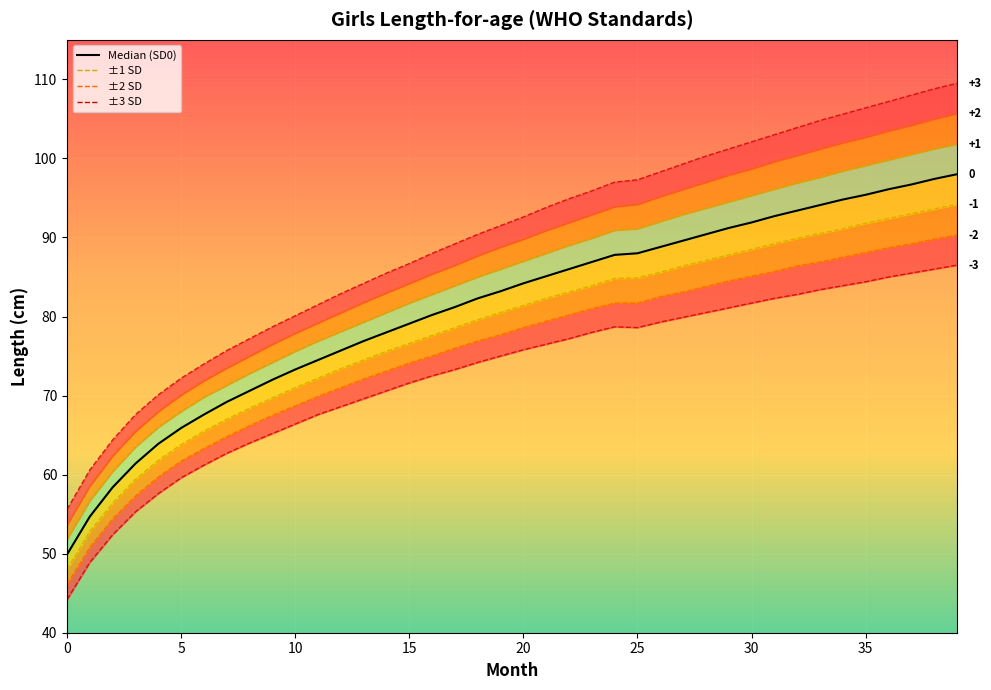

Where is the data nearest to the value 73?

10